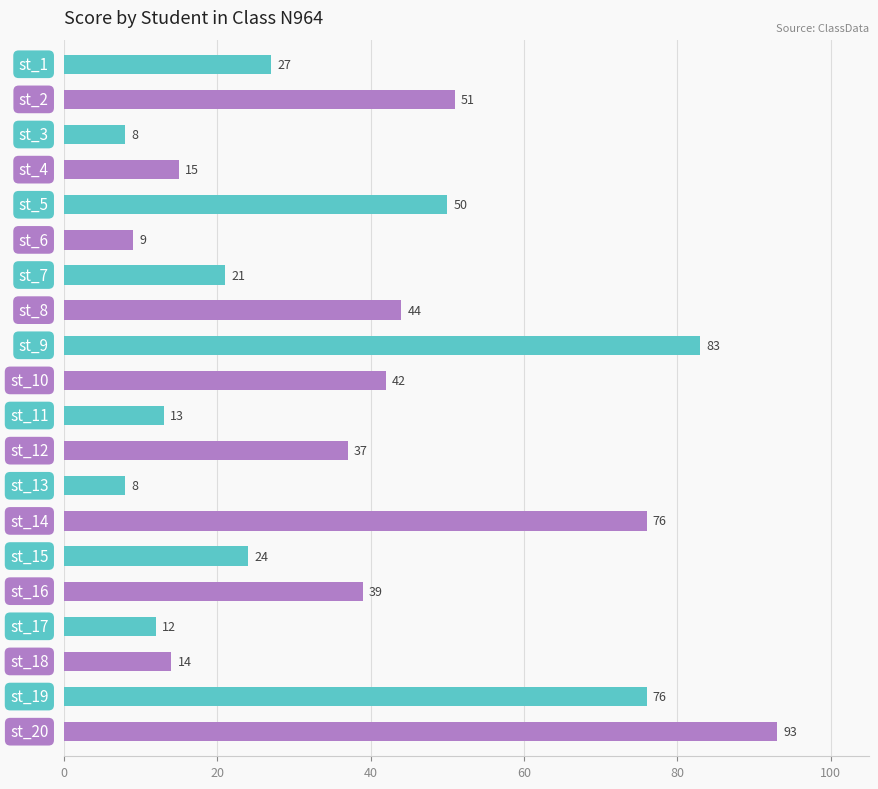

How many bars are there in total?

20